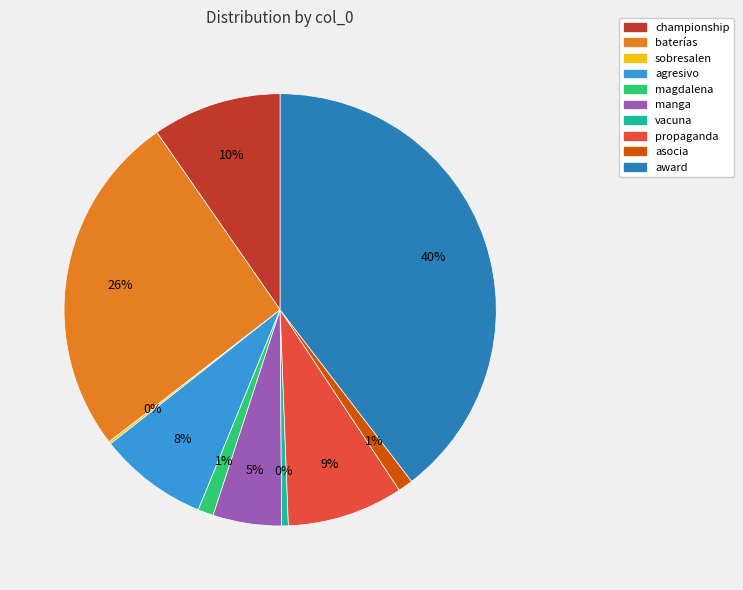

Is the sum of baterías and asocia greater than half?

No